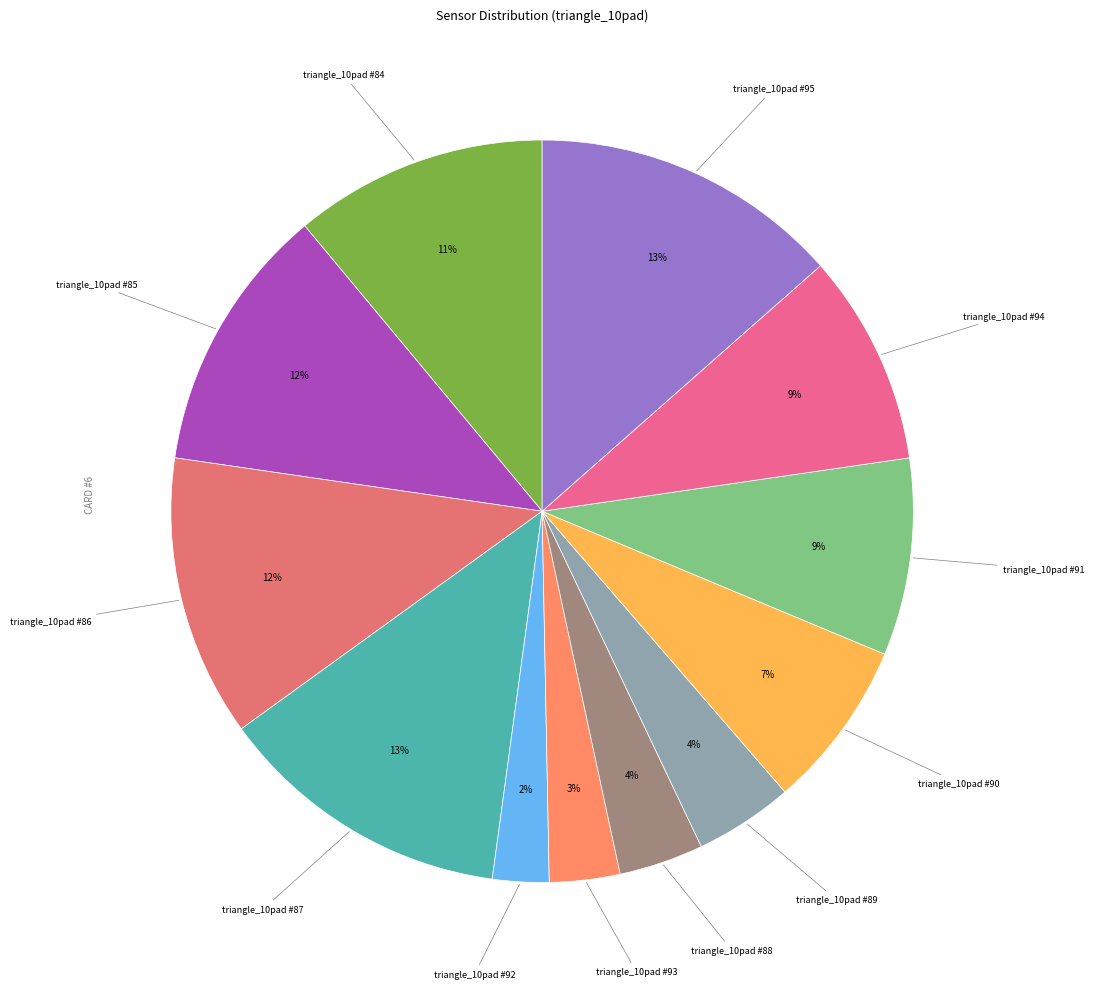

The triangle_10pad #85 slice represents 1% of the pie. True or false?

False